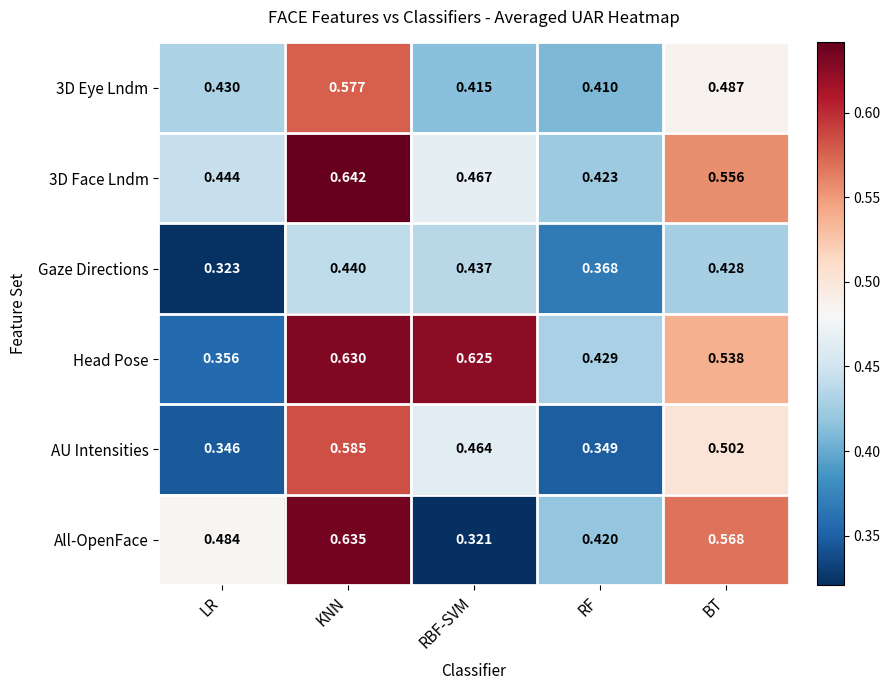

Between RF and BT, which series saw the biggest shift?

AU Intensities